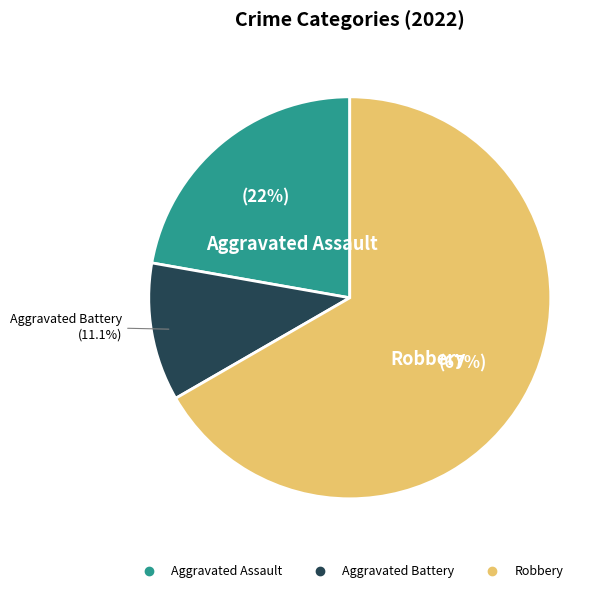

How many segments does this pie chart have?

3